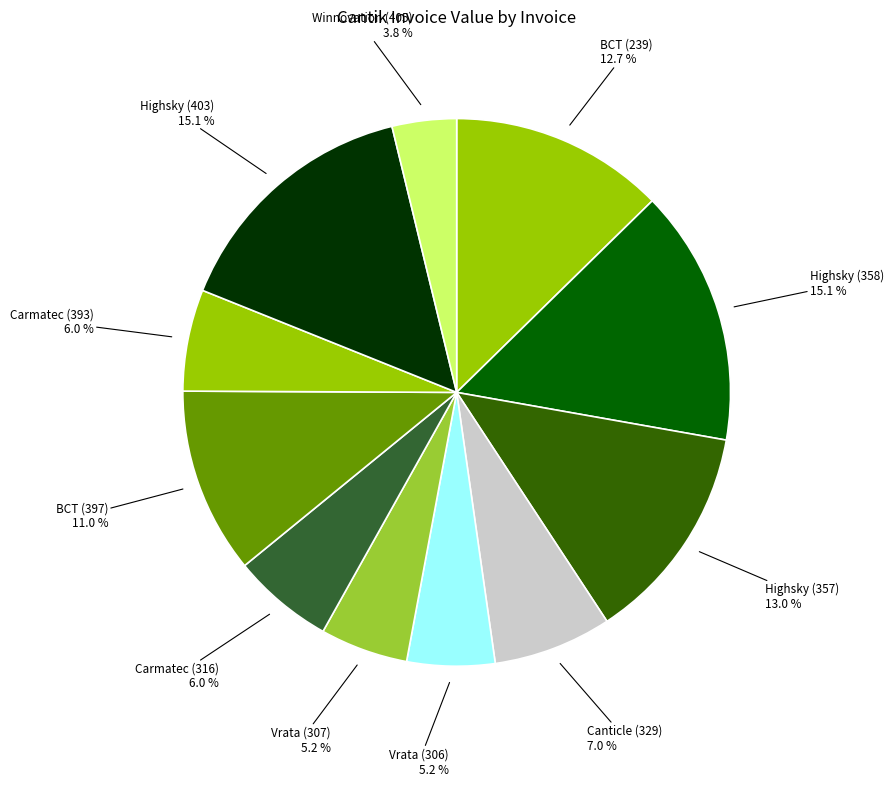

Which category has the smallest portion of the pie?

Winnovation (405)